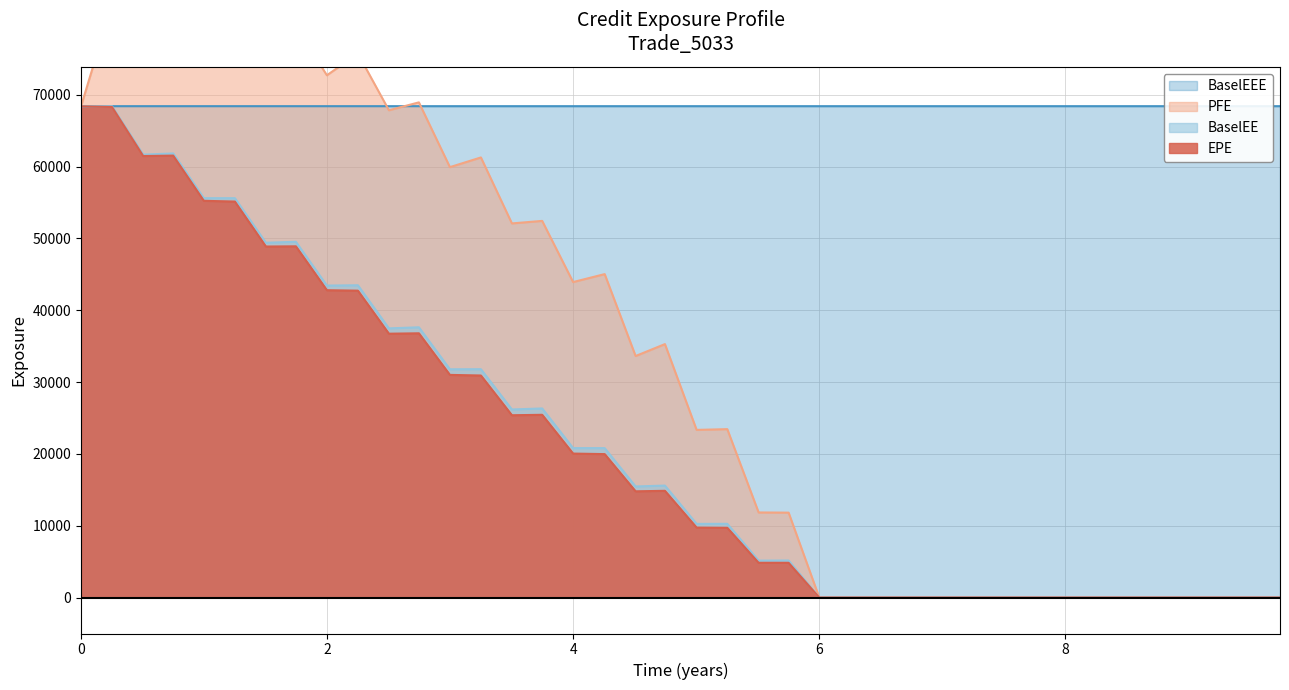

How many values in the EPE series exceed 14791?

20